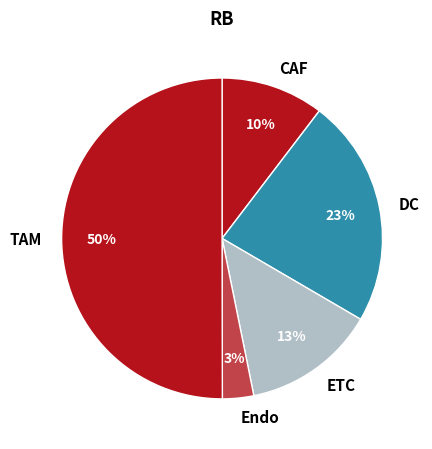

Is it true that DC is 11% of the pie?

False